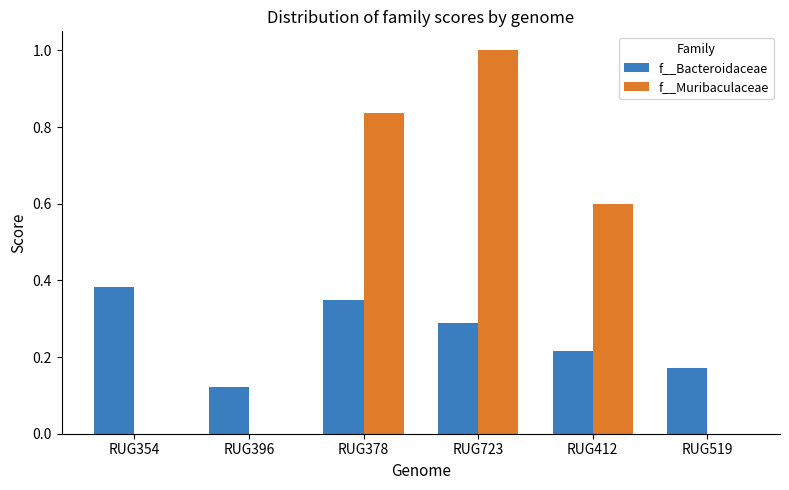

The f__Muribaculaceae series shows -0.4 at RUG396. True or false?

False